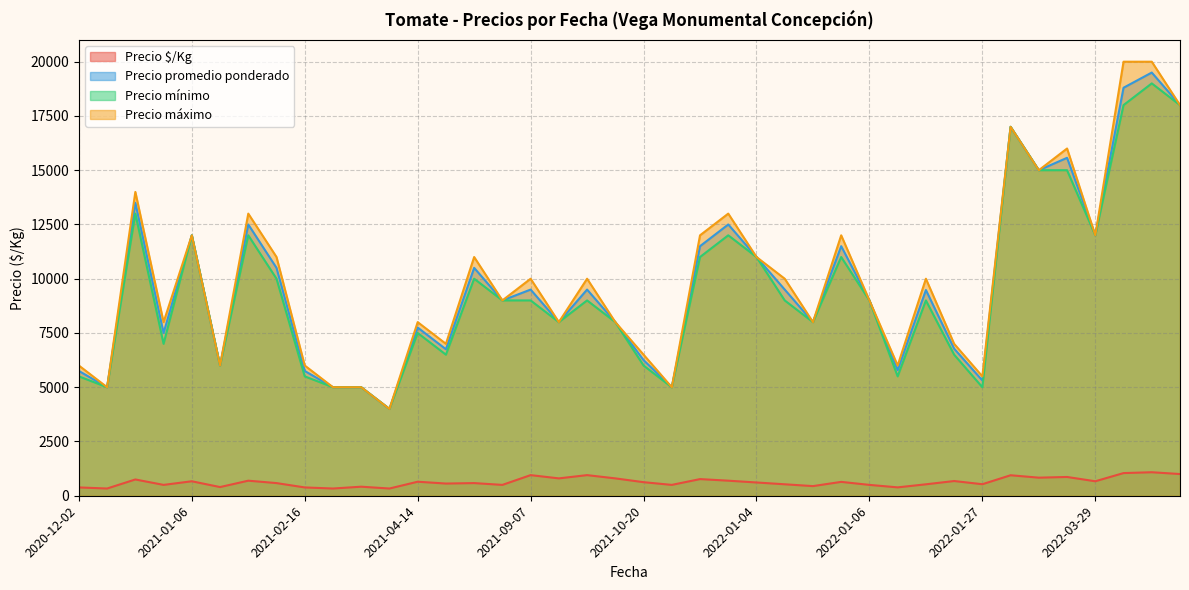

What is the total value across all series at 2021-12-30?

35267